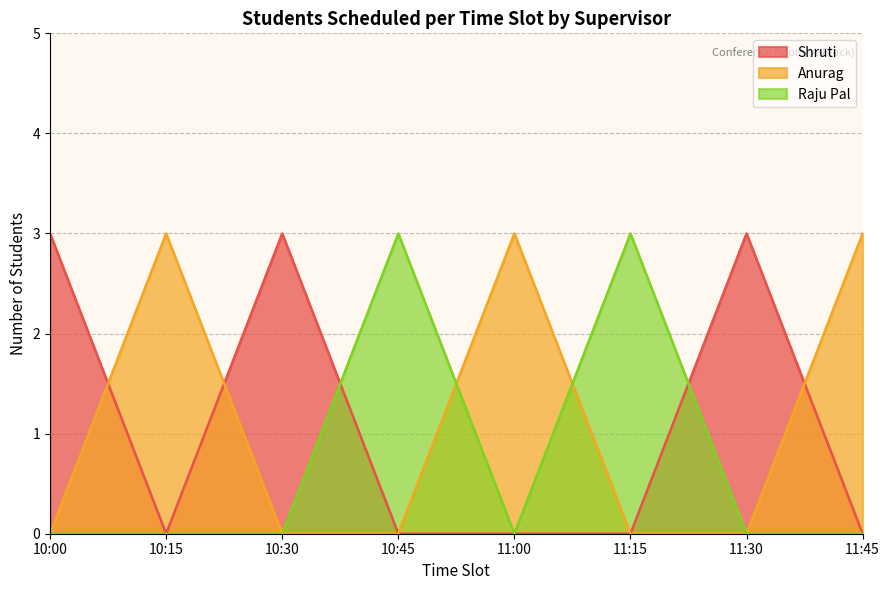

What is the total value across all series at 10:30?

3